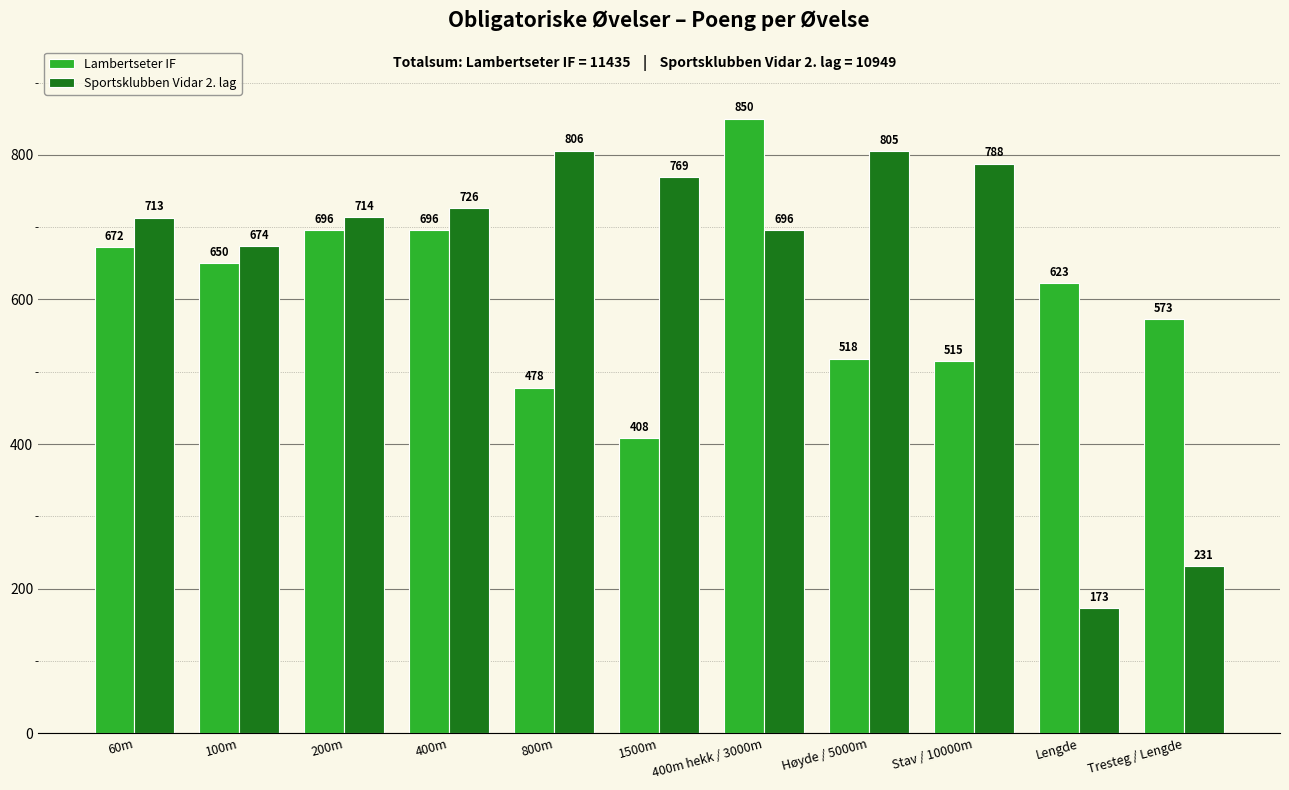

What is the difference between the second highest and second lowest values in the Sportsklubben Vidar 2. lag series?

574